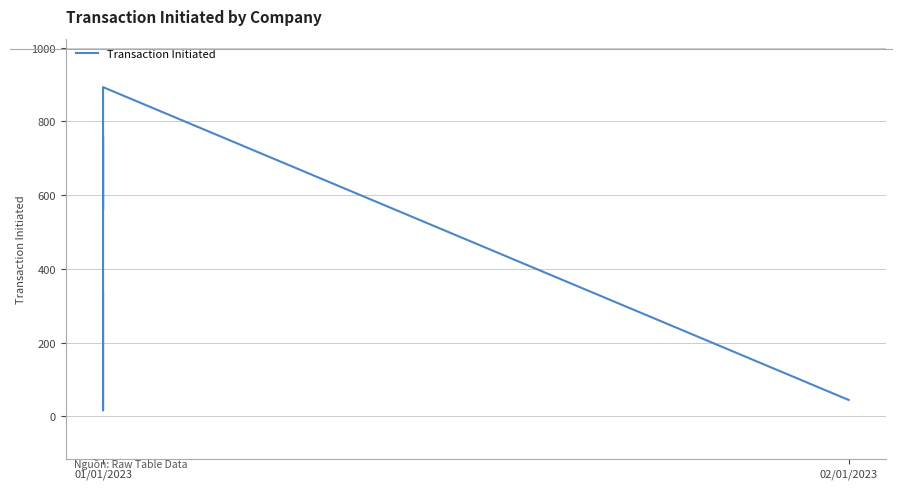

Is this an area chart (filled region under the line)?

No